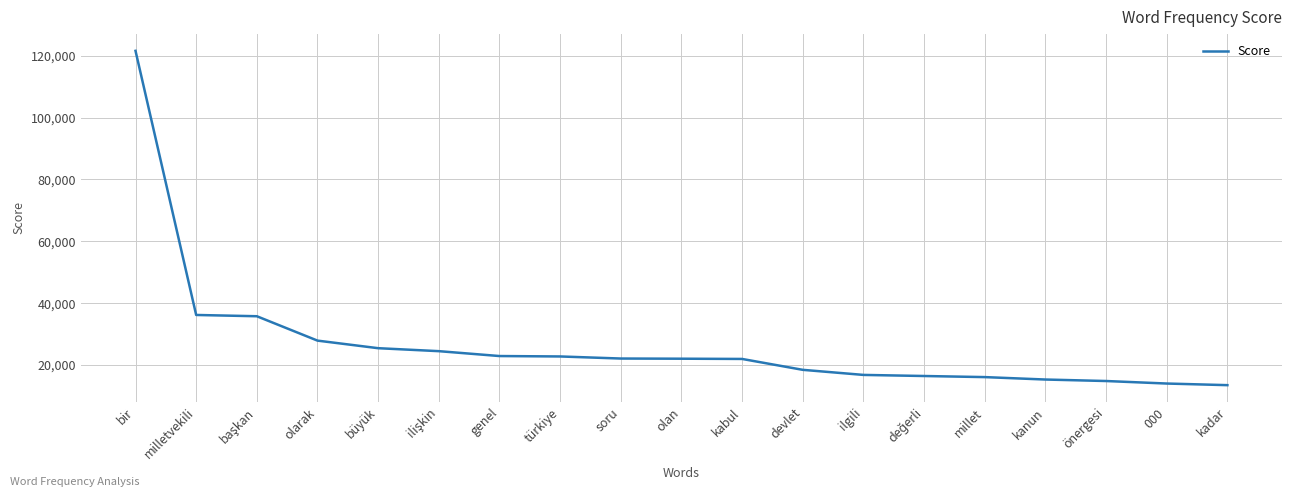

What is the difference between the maximum and minimum values?

108065